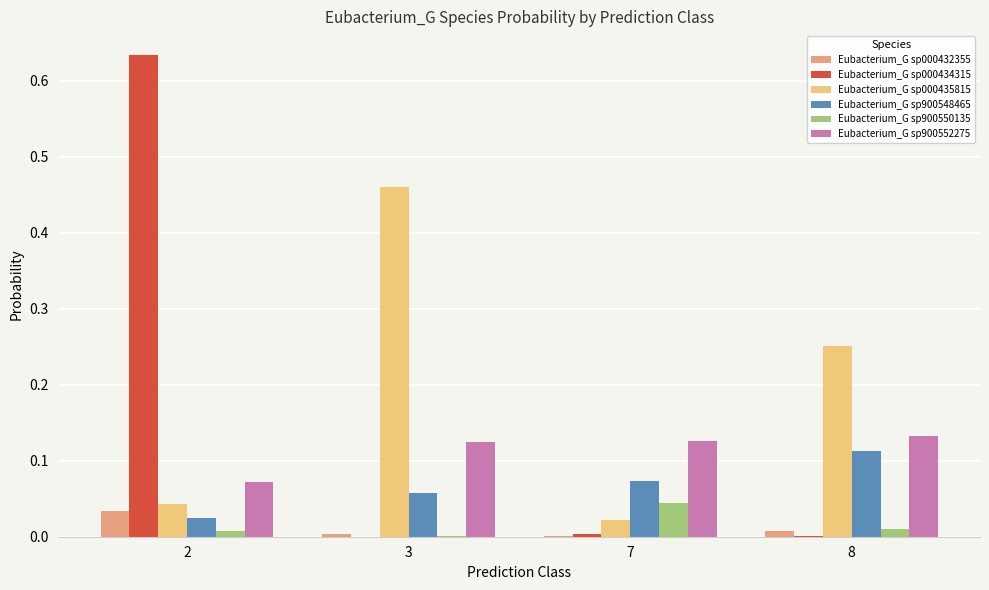

Are the bars horizontal?

No